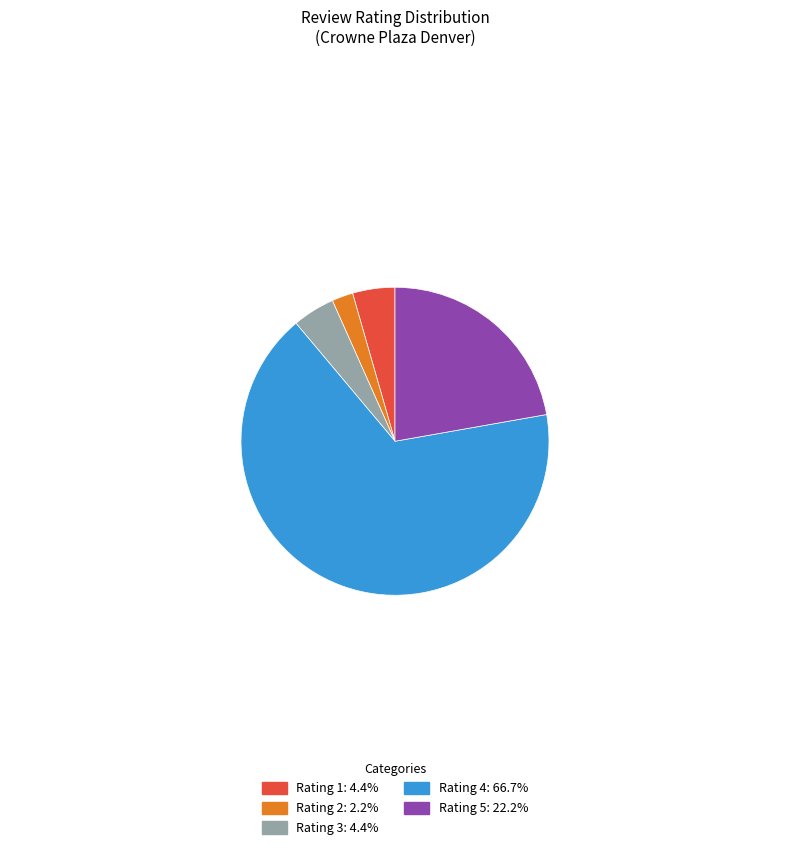

Combined, do Rating 4: 66.7% and Rating 3: 4.4% account for over 50%?

Yes